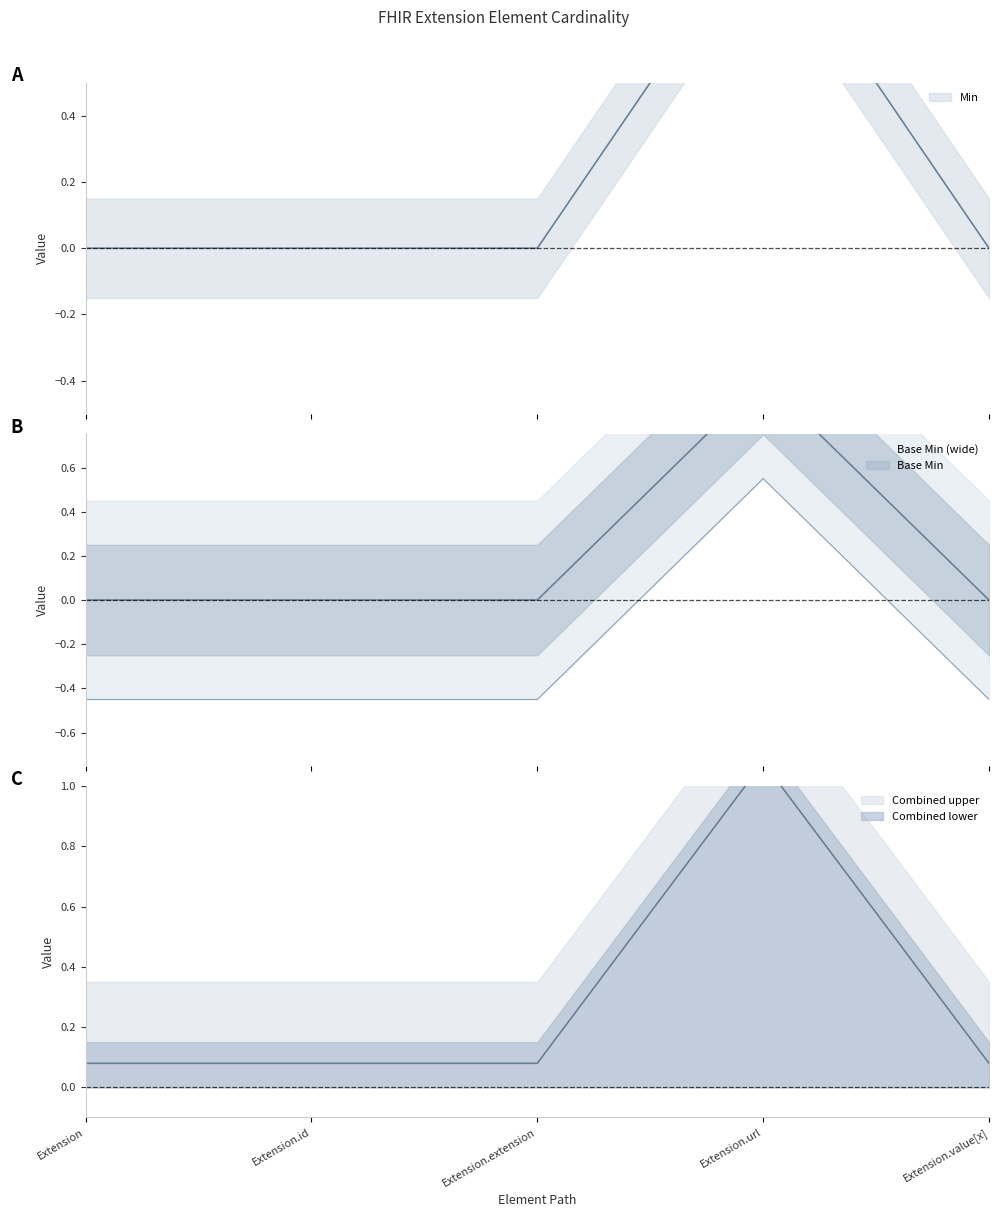

How many positive values does the Min series have?

1